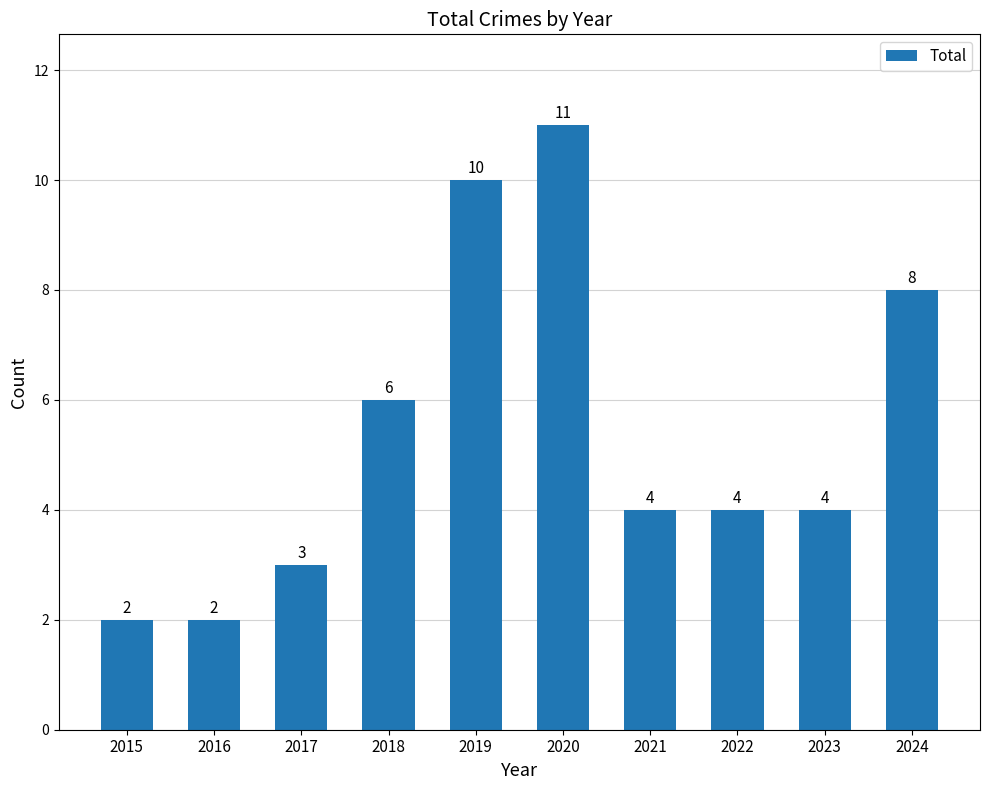

Is it true that the value at 2016 is 2?

True